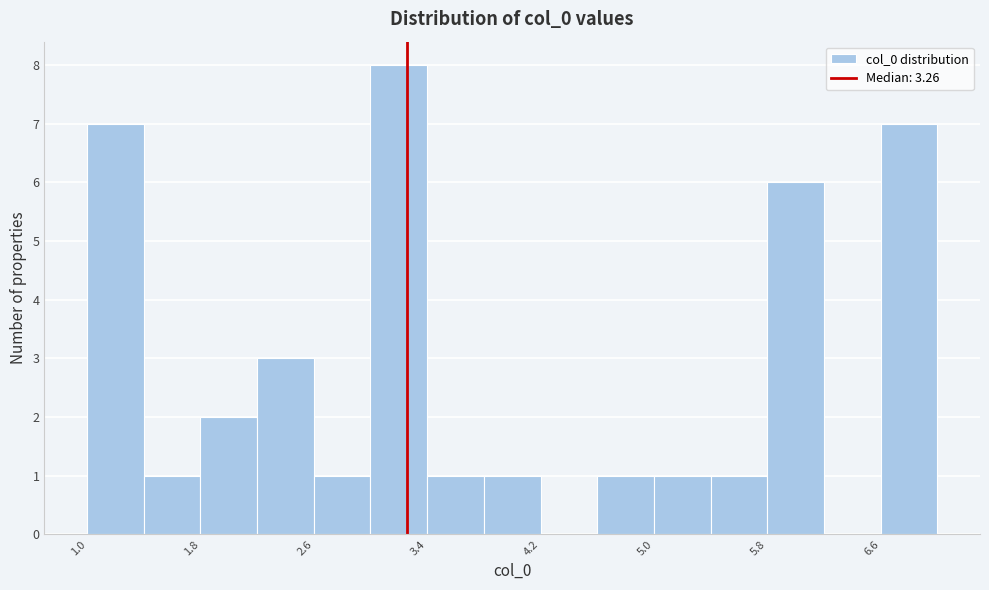

Around what value on the x-axis is the tallest bar? Give the approximate position of its centre, as read against the axis.

3.2